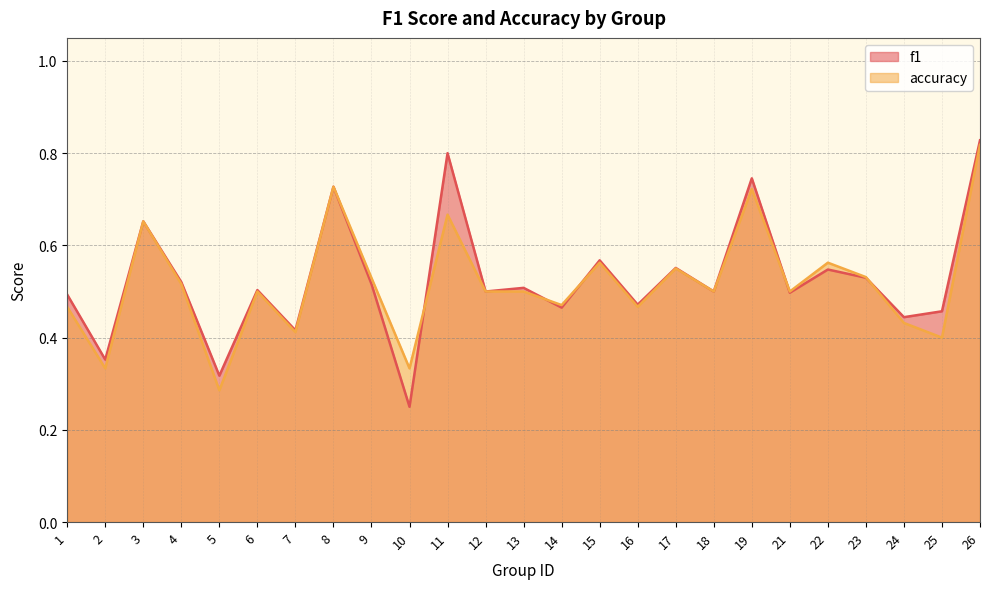

Reading left to right, what are all the values shown in this chart?

f1: 1=0.5	2=0.4	3=0.7	4=0.5	5=0.3	6=0.5	7=0.4	8=0.7	9=0.5	10=0.2	11=0.8	12=0.5	13=0.5	14=0.5	15=0.6	16=0.5	17=0.6	18=0.5	19=0.7	21=0.5	22=0.5	23=0.5	24=0.4	25=0.5	26=0.8
accuracy: 1=0.5	2=0.3	3=0.7	4=0.5	5=0.3	6=0.5	7=0.4	8=0.7	9=0.5	10=0.3	11=0.7	12=0.5	13=0.5	14=0.5	15=0.6	16=0.5	17=0.6	18=0.5	19=0.7	21=0.5	22=0.6	23=0.5	24=0.4	25=0.4	26=0.8